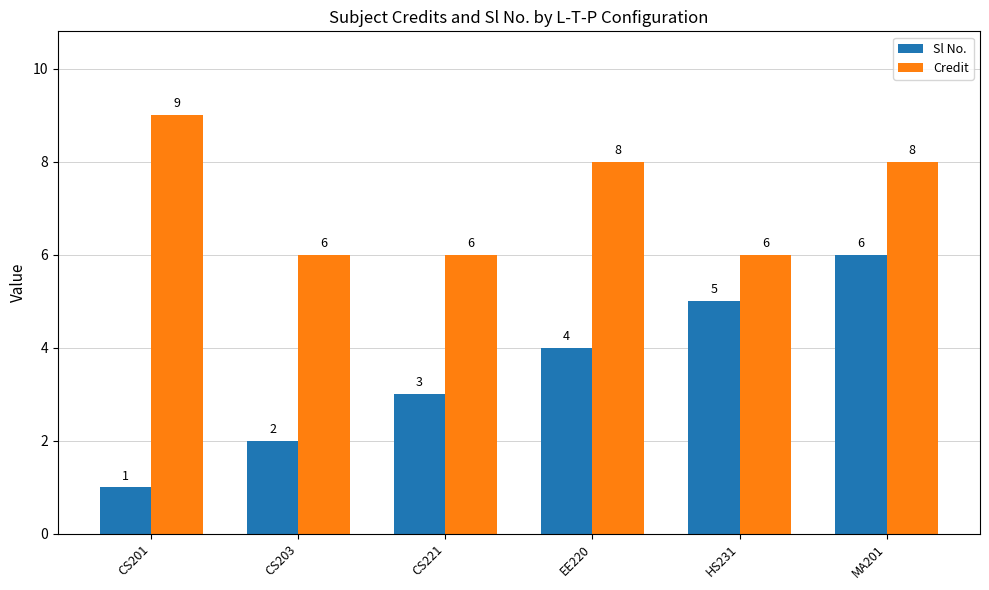

What is the difference between the second highest and minimum values in the Sl No. series?

4